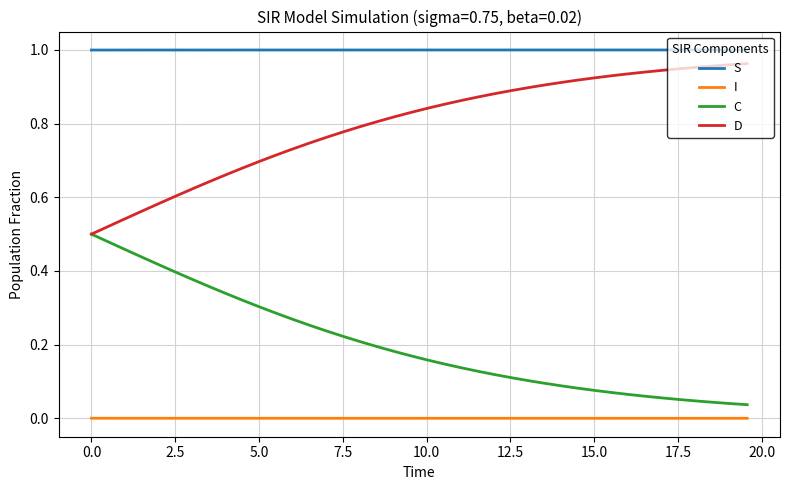

Rank the series by their maximum value, from lowest to highest.

I, C, D, S